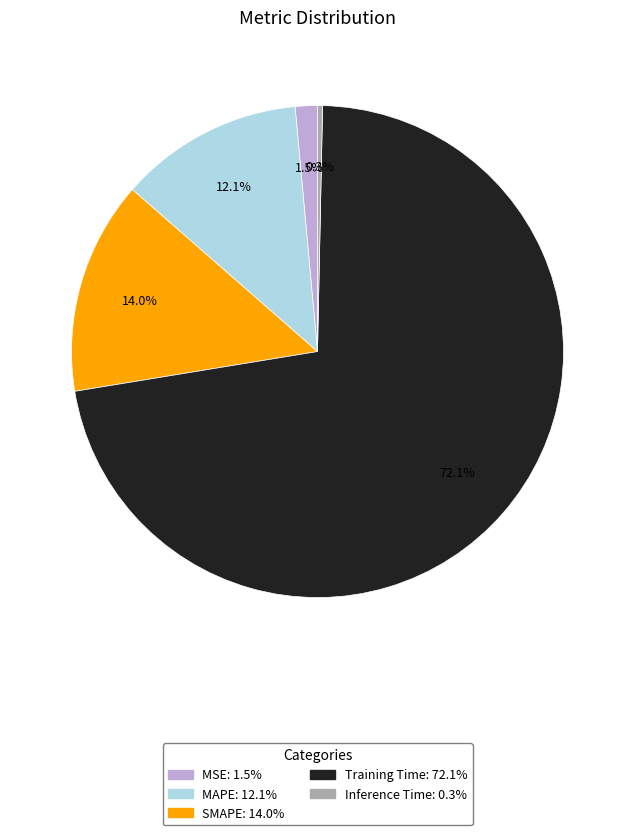

Does Training Time account for over 50% of the chart?

Yes